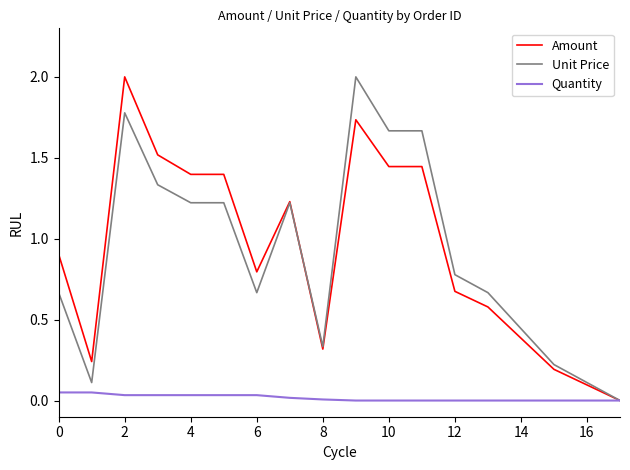

What is the label of the 13th point from the left?

12